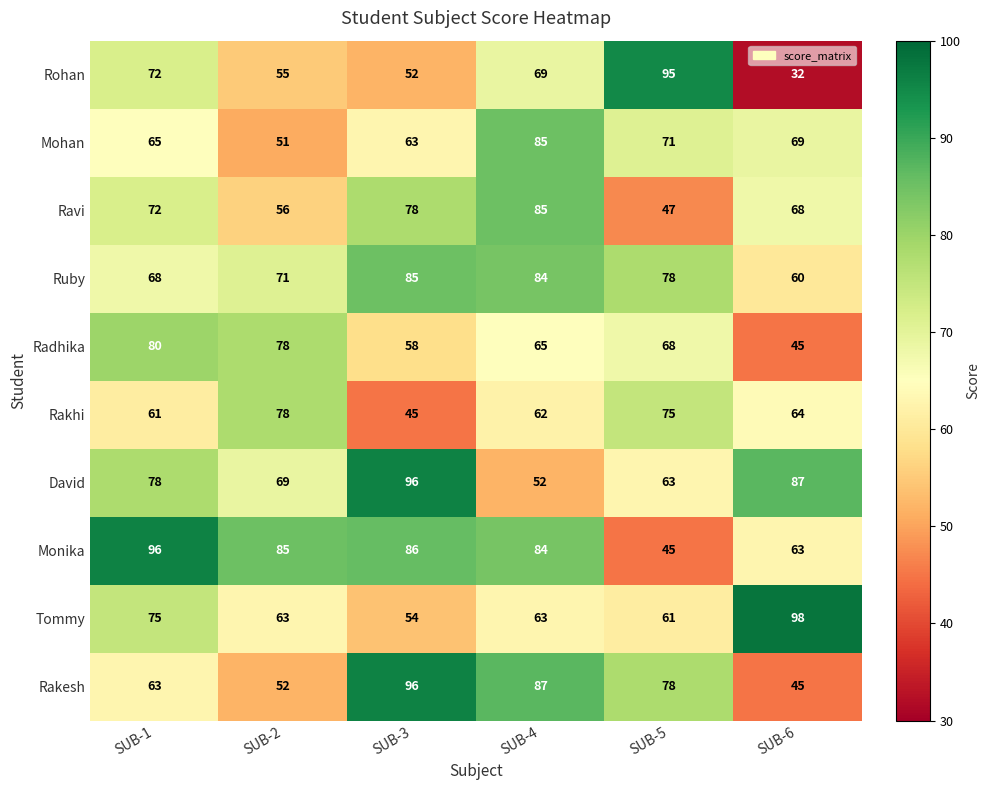

What is the sum of the Ravi values at SUB-5 and SUB-3?

125